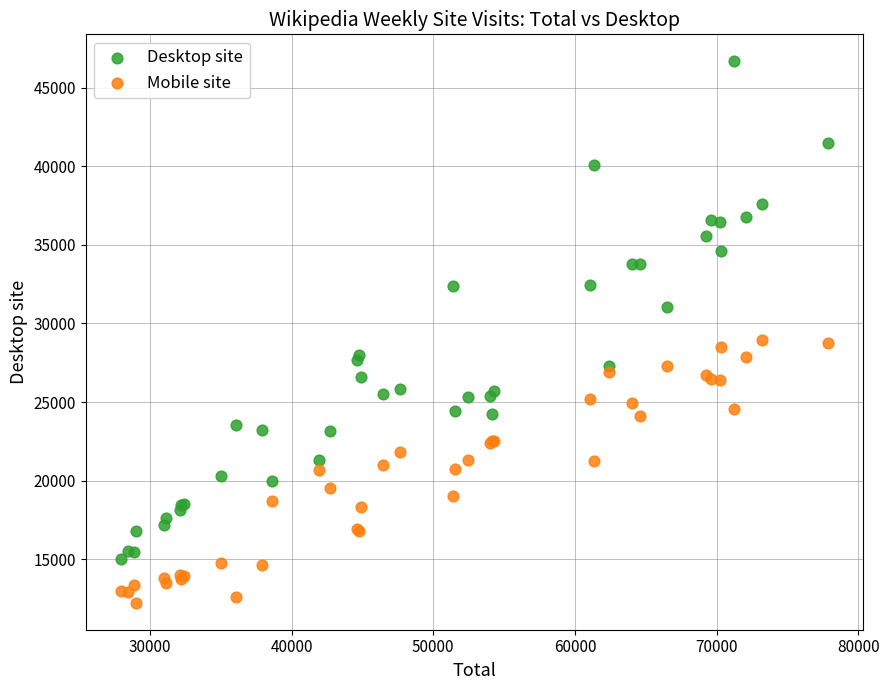

Which series reaches the minimum Y coordinate?

Mobile site